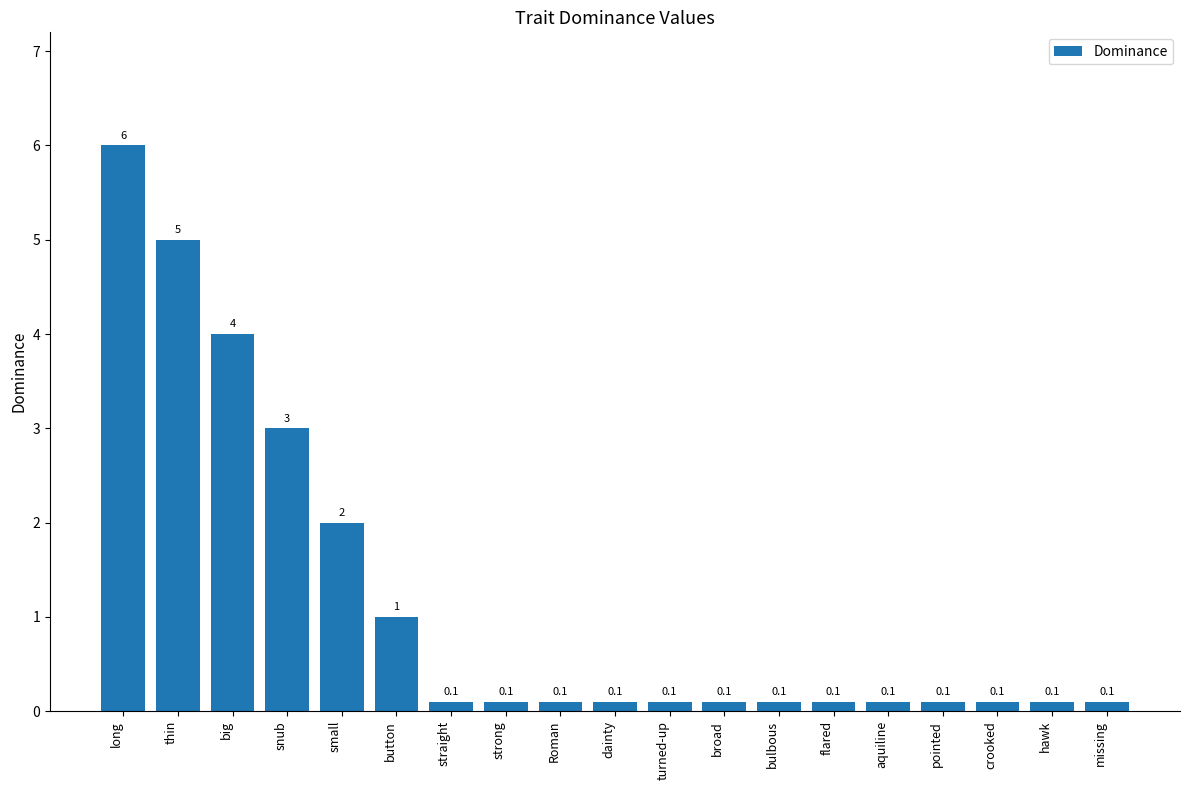

At which category does the chart reach its peak across all series?

long